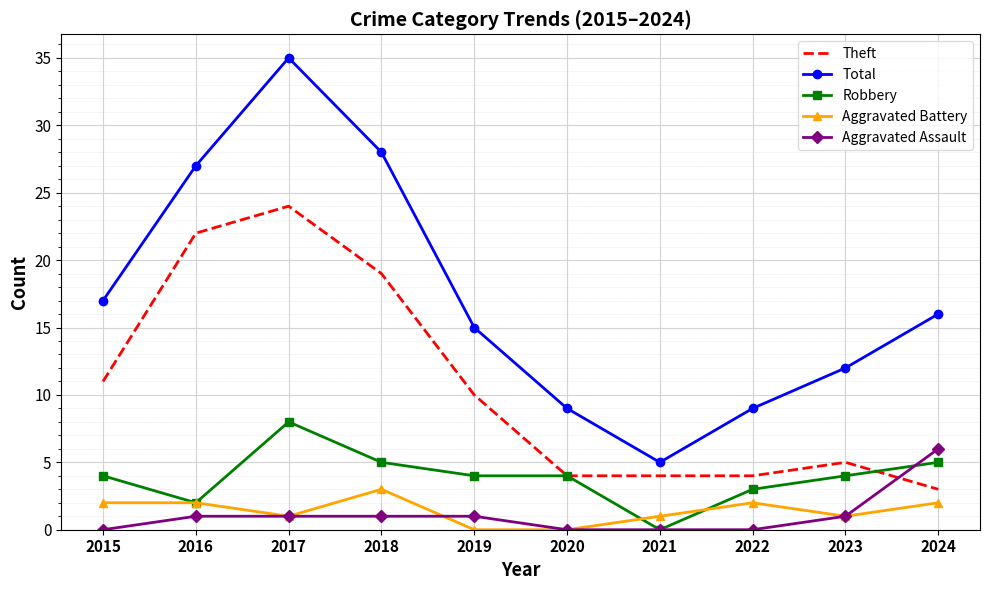

What is the sum of all Total values?

173